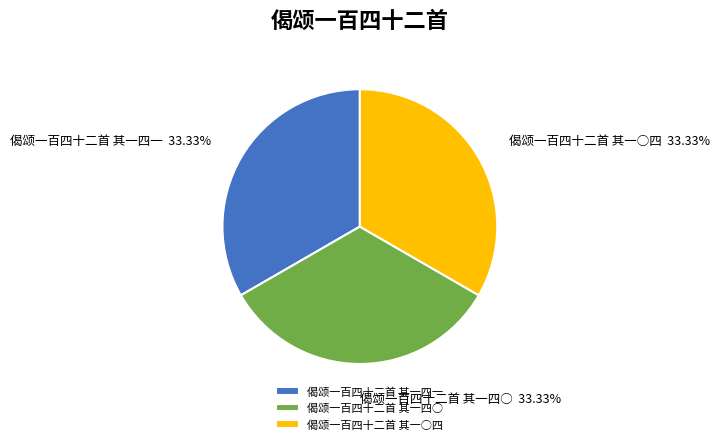

Is 偈颂一百四十二首 其一四○ the majority of the pie?

No